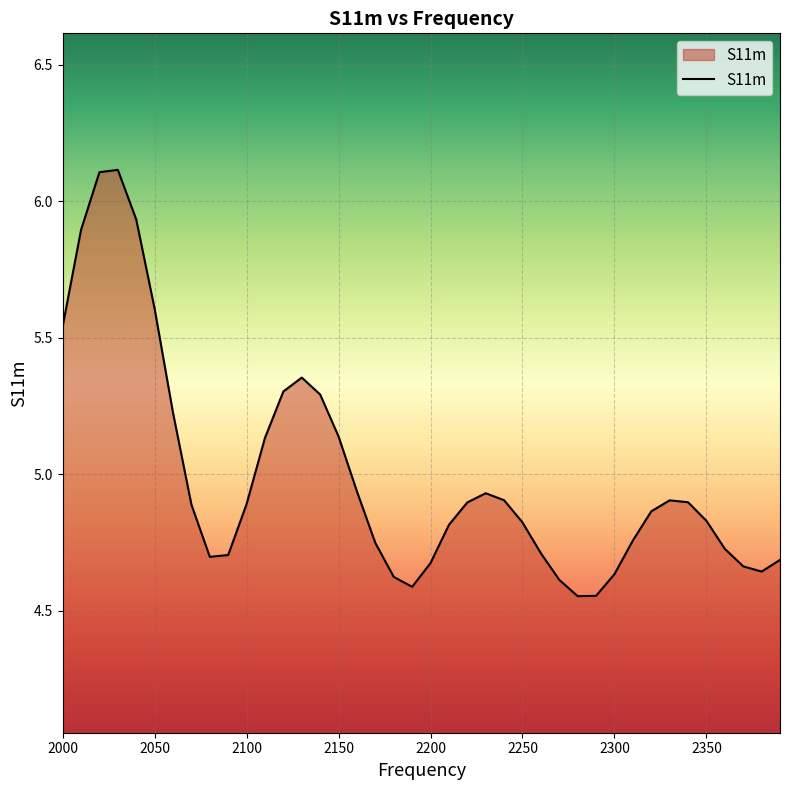

What is the difference between the maximum and minimum values?

1.6